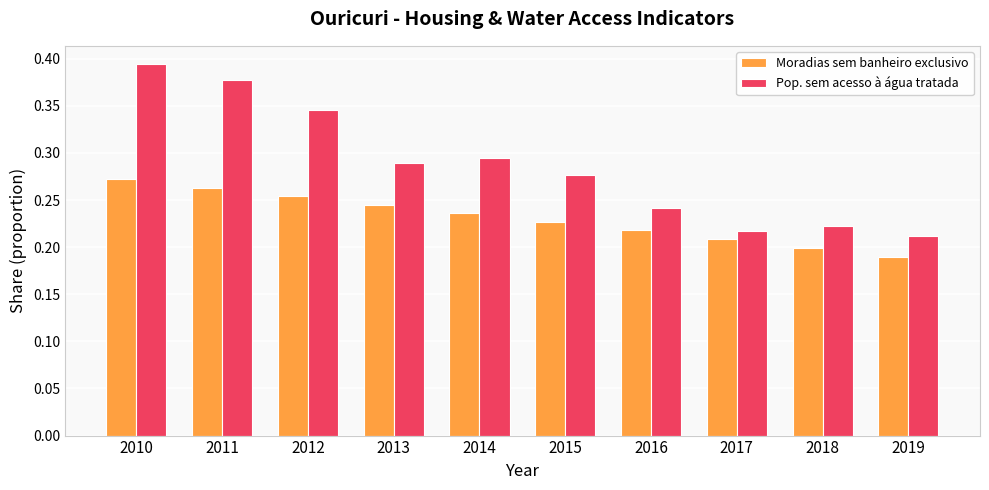

Which label corresponds to the largest value in the chart?

2010